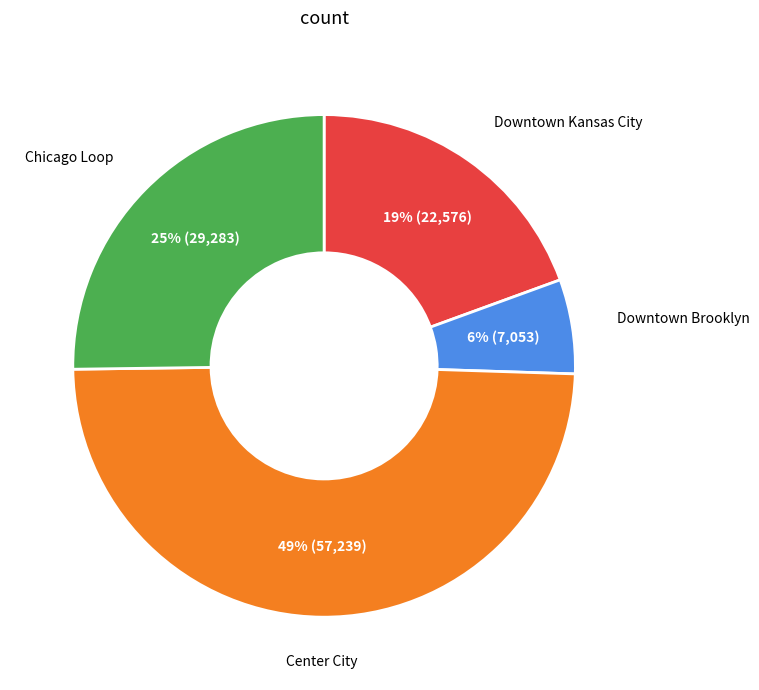

To the nearest percent, what is the difference between the largest and smallest slice percentages?

43%